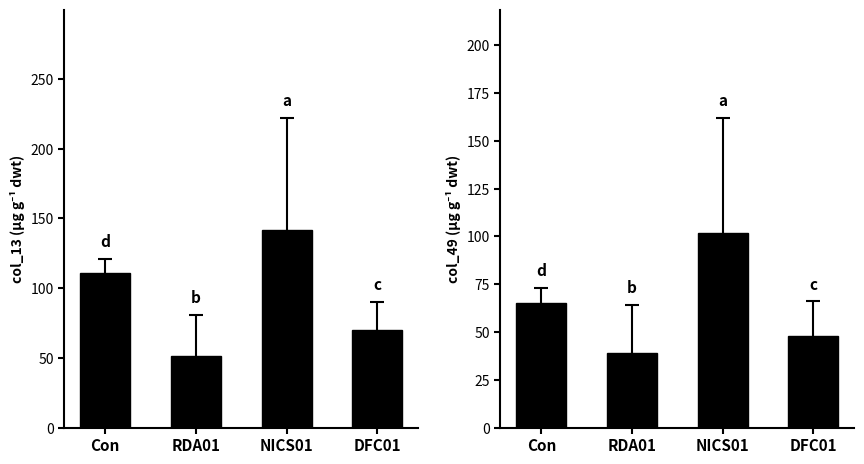

Is it true that the value at NICS01 is 134?

False